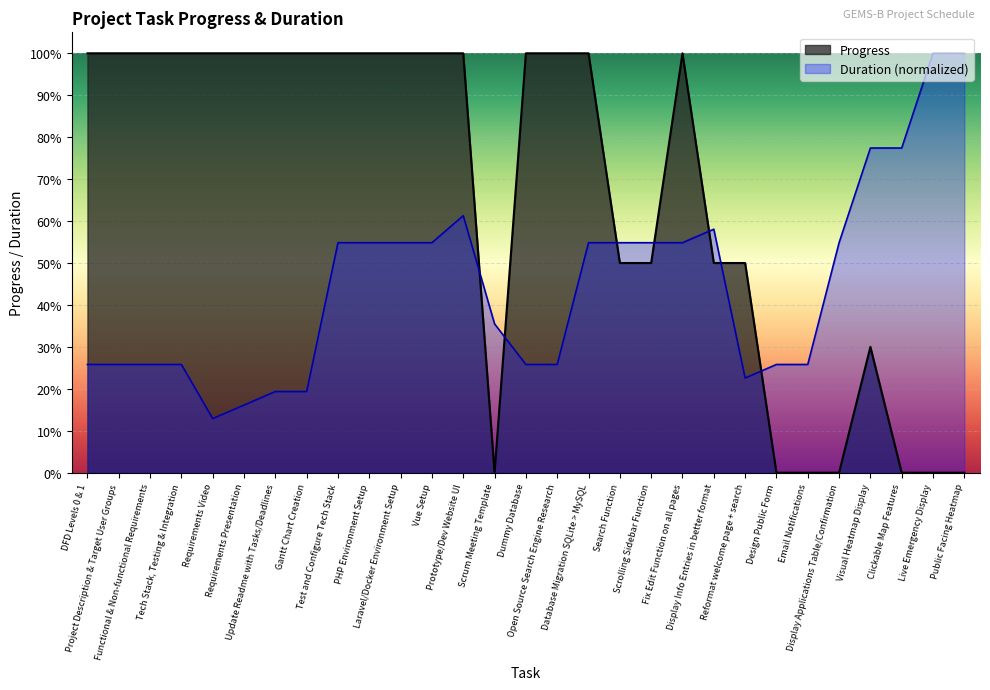

What position from the right is Database Migration SQLite > MySQL?

13